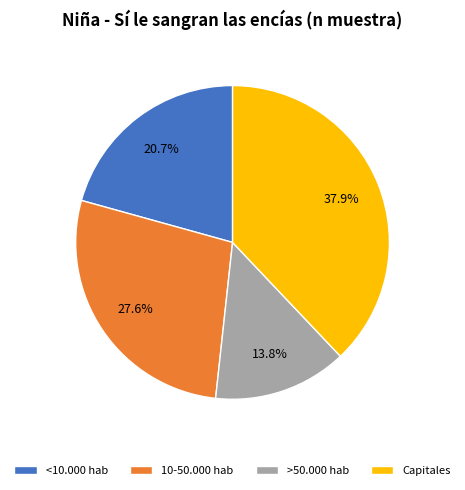

Which slice is the smallest?

>50.000 hab